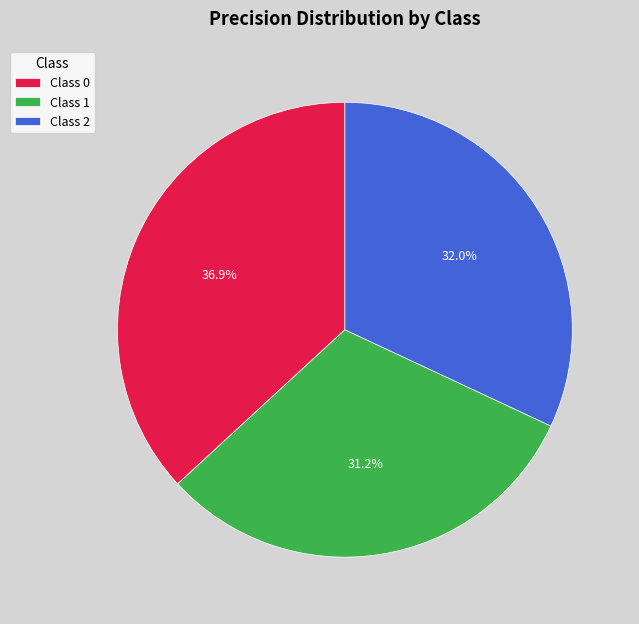

What is the total percentage of Class 2 and Class 0?

68.8%